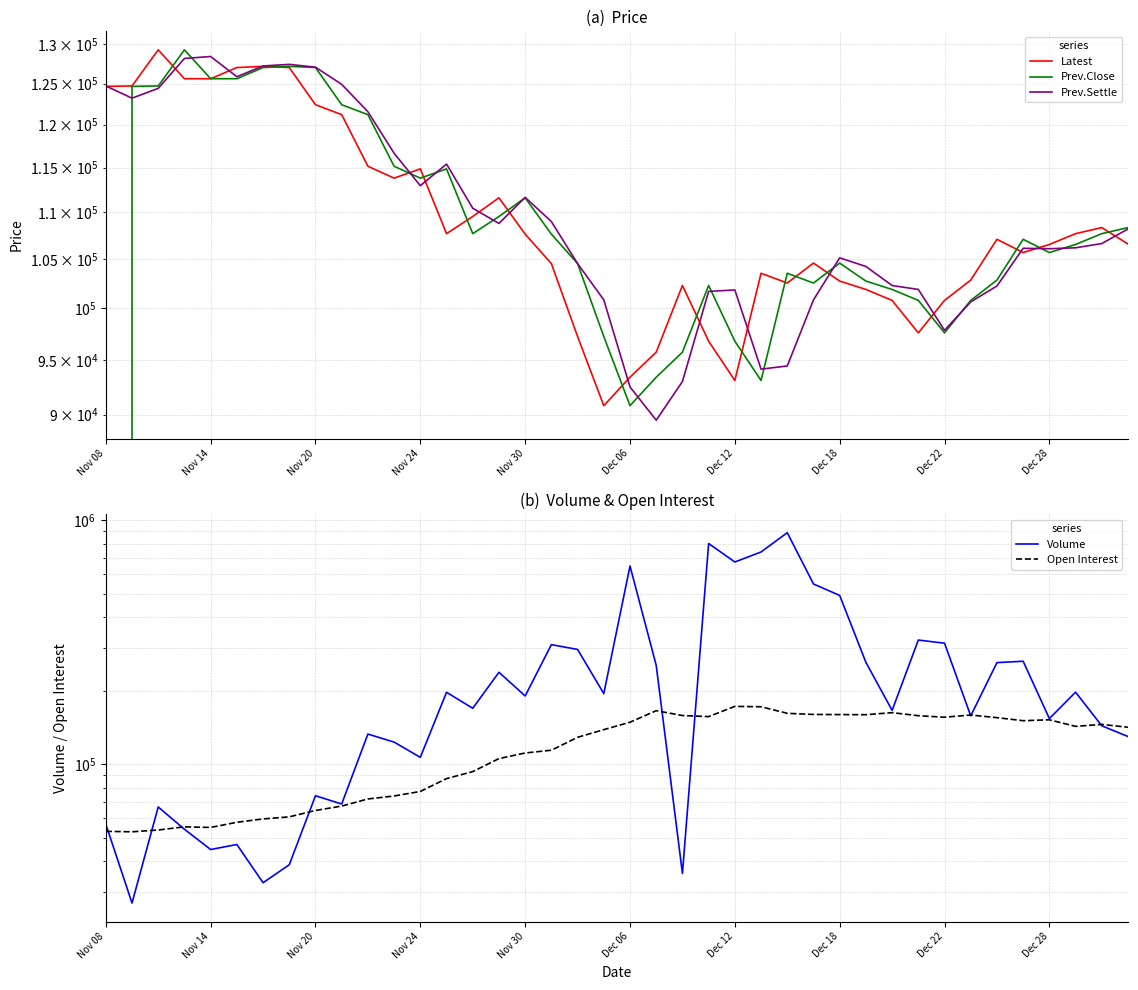

What is the difference between the Open Interest values at 31 and 21?

7644